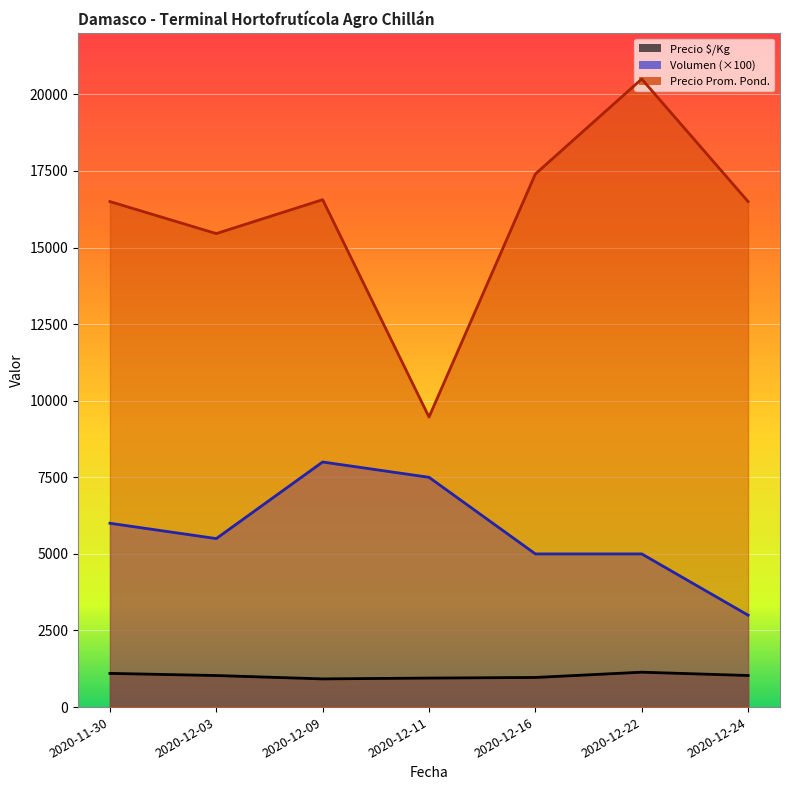

Reading left to right, extract all data points from this chart.

Precio $/Kg: 1100	1030	920	947	967	1139	1031
Volumen: 6000	5500	8000	7500	5000	5000	3000
Precio promedio ponderado: 16500	15455	16562	9467	17400	20500	16500